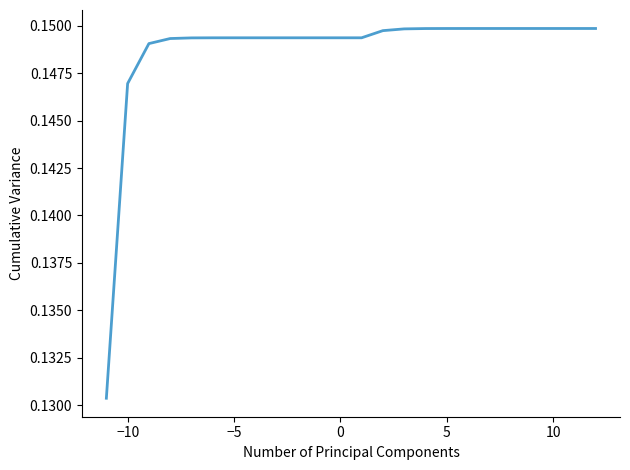

How many lines are shown in the chart?

1